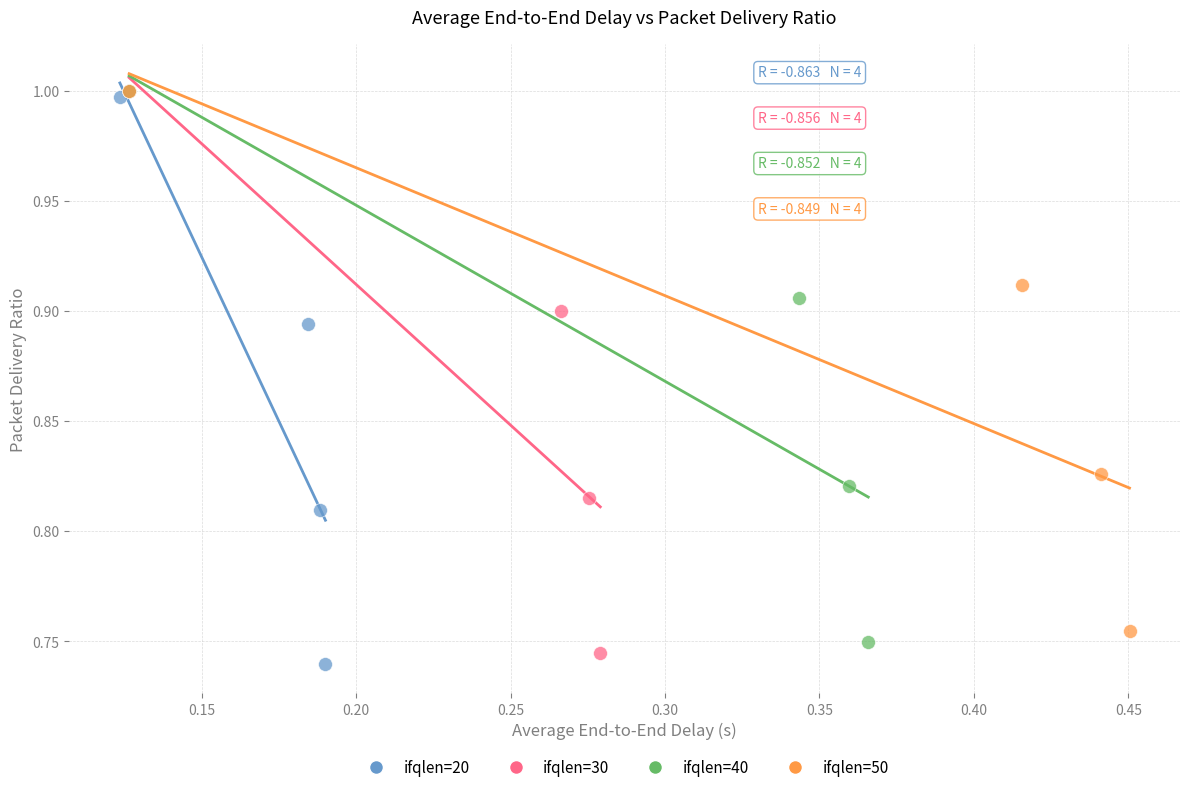

What are all the series names shown in the legend?

ifqlen=20, ifqlen=30, ifqlen=40, ifqlen=50